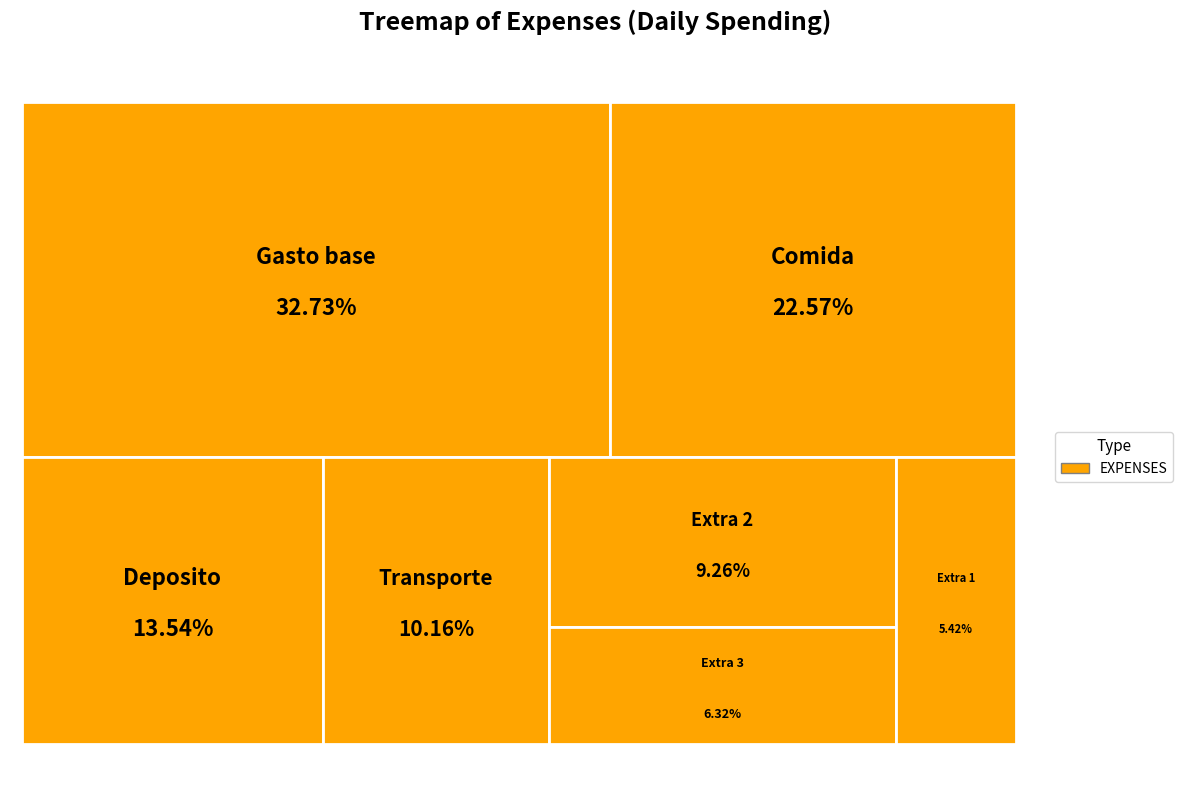

Which has a higher value, Extra 3 or Extra 2?

Extra 2